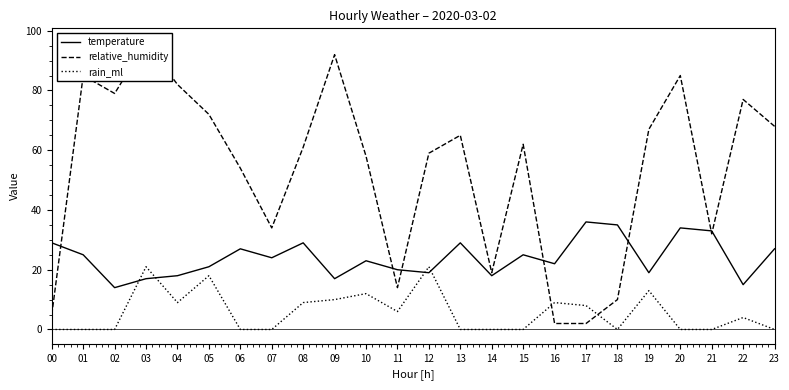

True or false: relative_humidity has more than 0 interior local peaks.

True